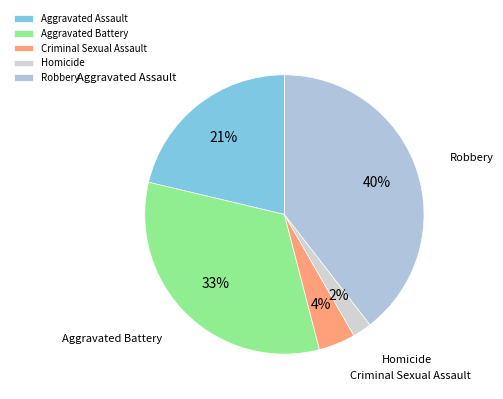

Which category has the smallest portion of the pie?

Homicide